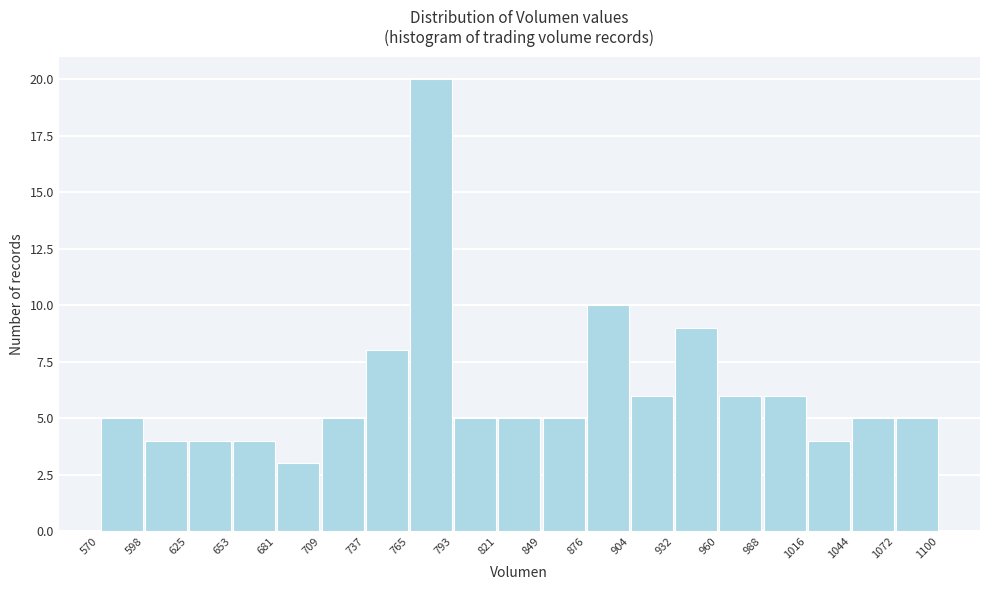

Which range on the x-axis has the tallest bar?

765 to 793